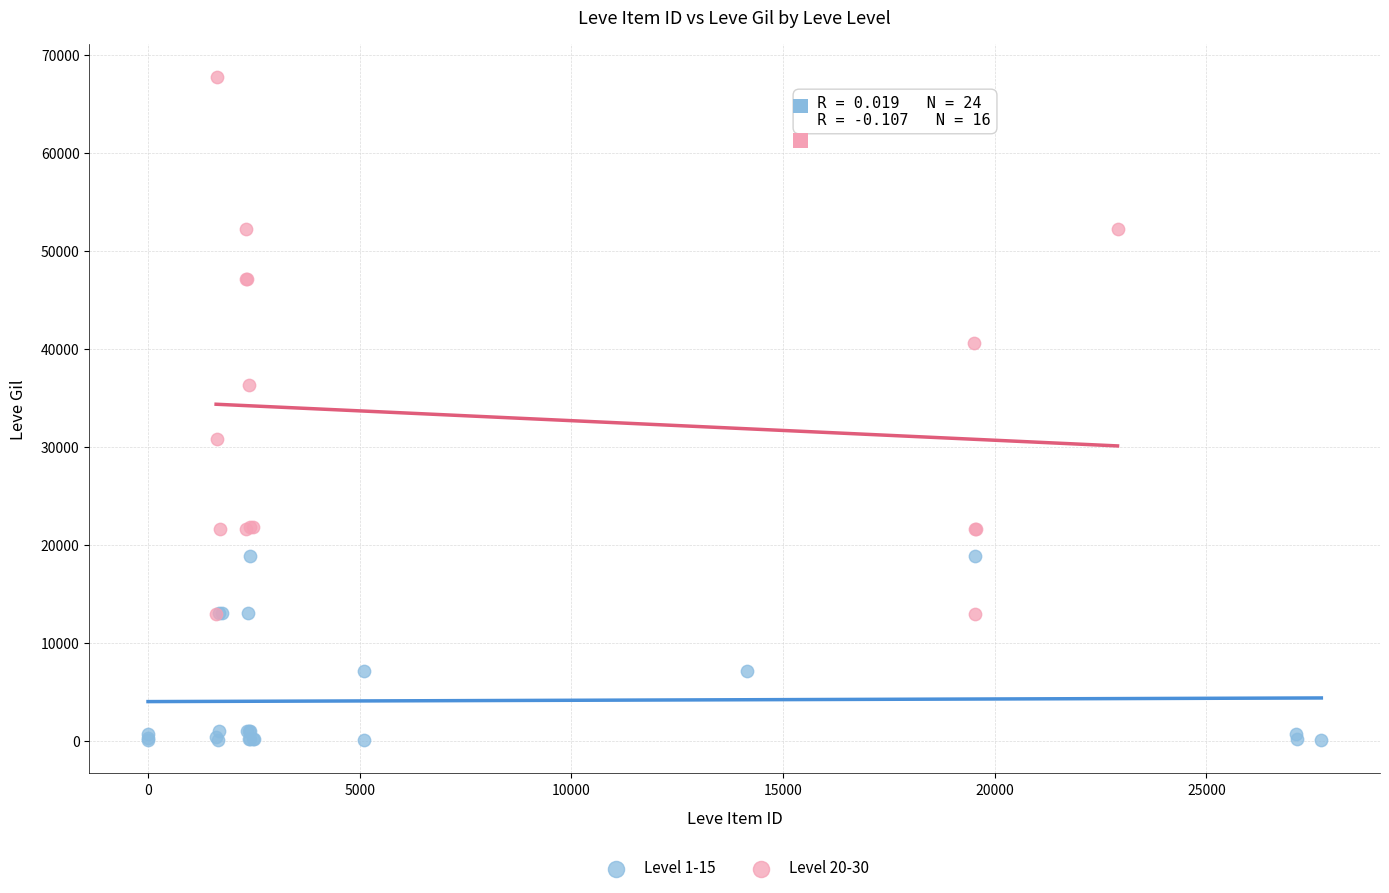

Which series contains the highest Y value?

Level 20-30